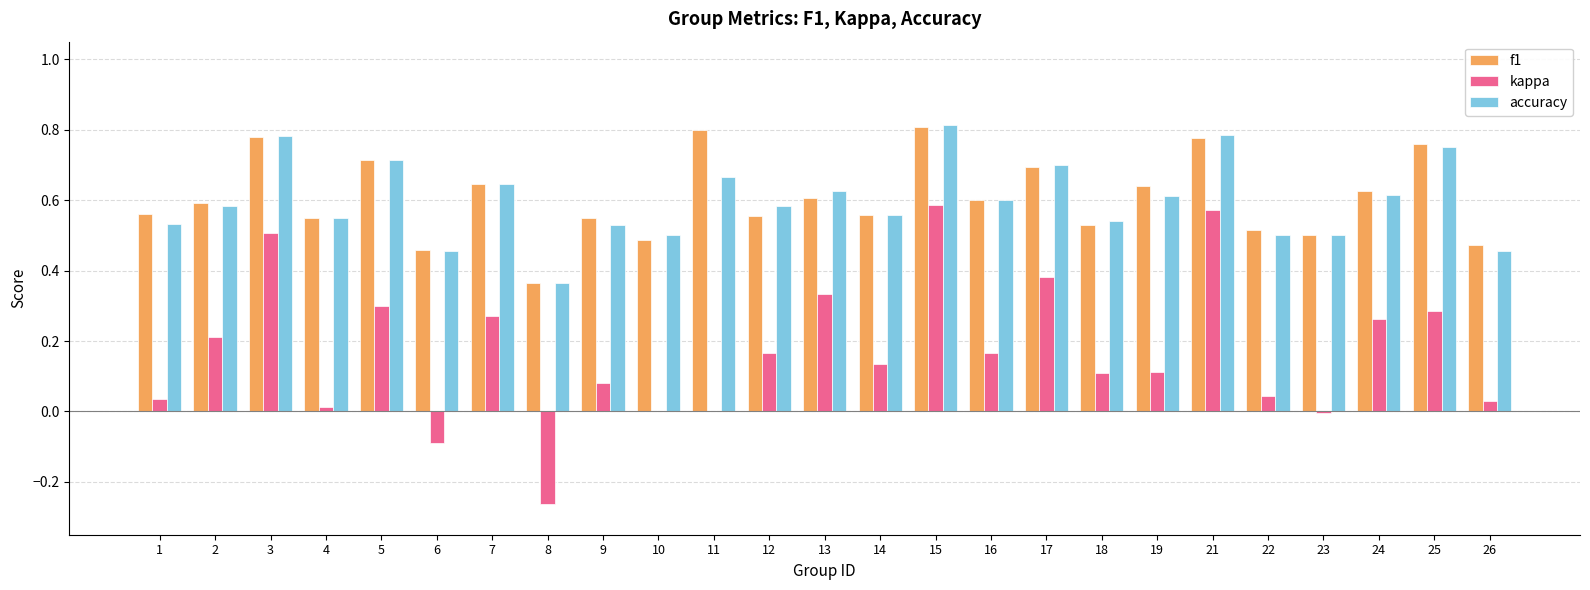

The f1 series shows 0.7 at 5. True or false?

True